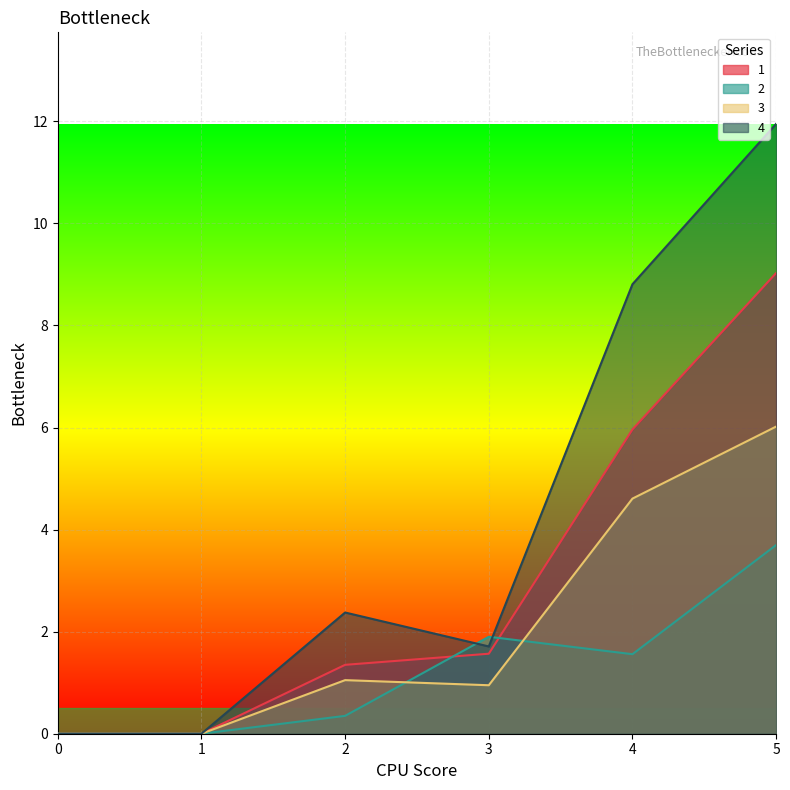

At which category is the sum across all series the highest?

5